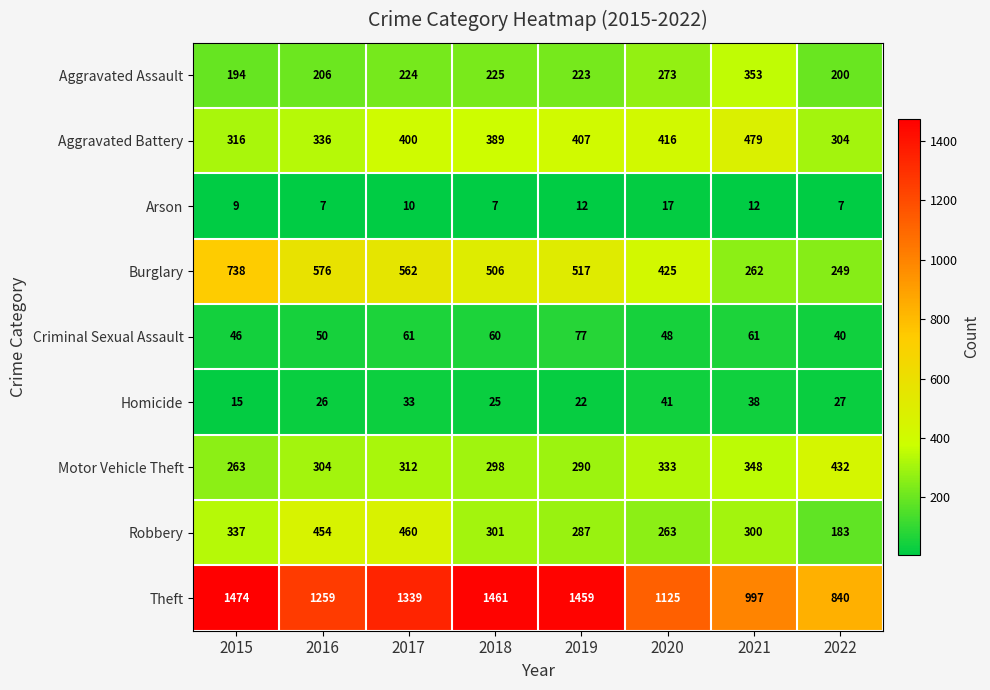

Which series changed the most between 2016 and 2021?

Burglary